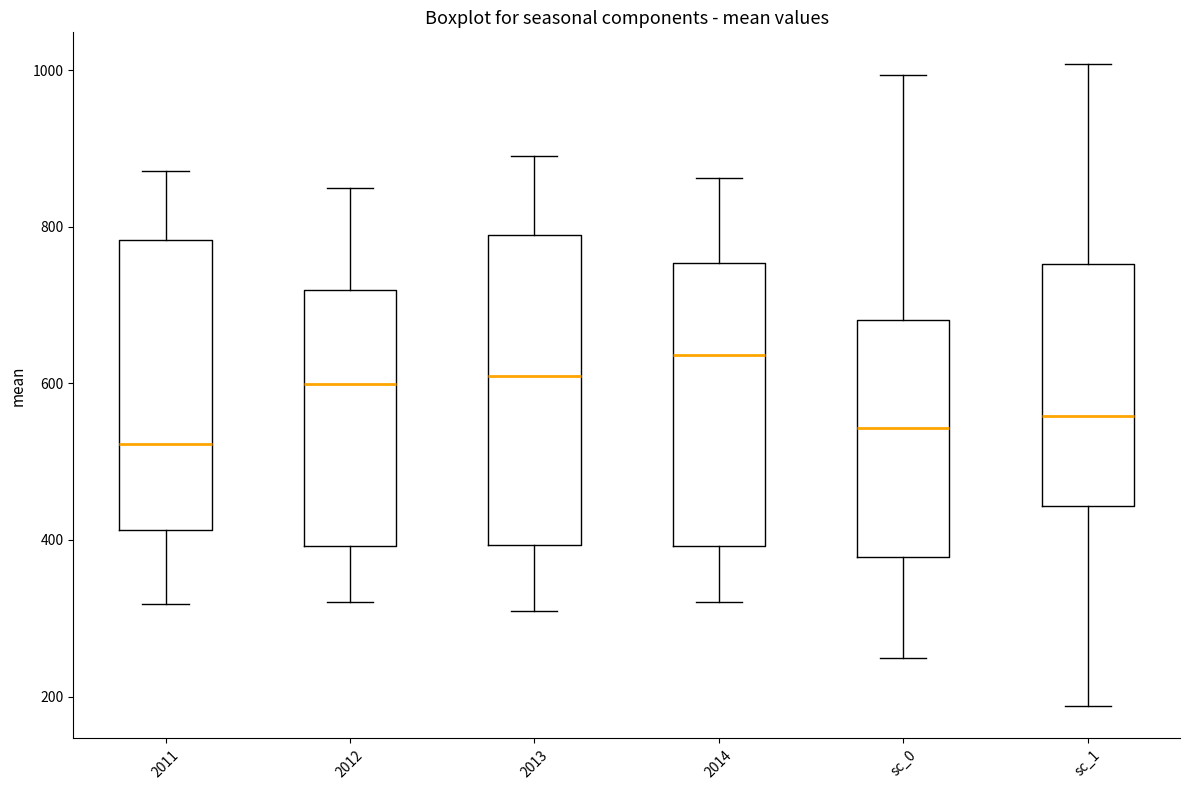

Where does the lower whisker of the box for sc_0 end on the y-axis? The values are not printed on the chart, so give them approximately, as read against the axis.

240